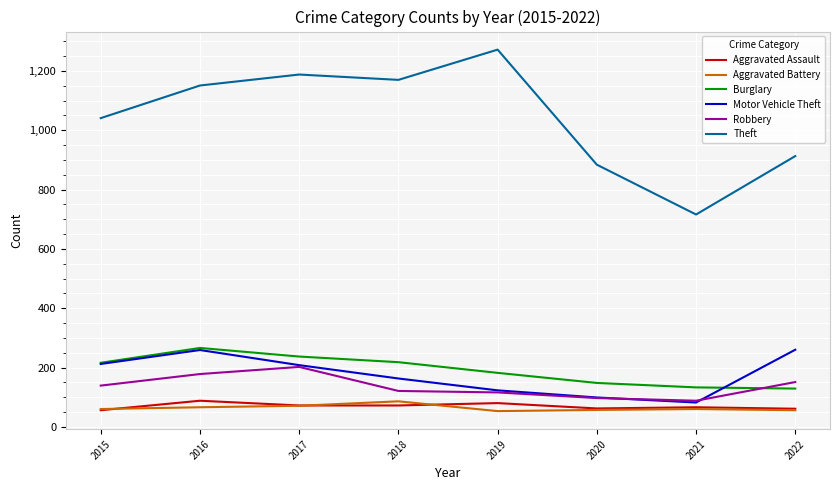

Read the Motor Vehicle Theft value at 2020.

99